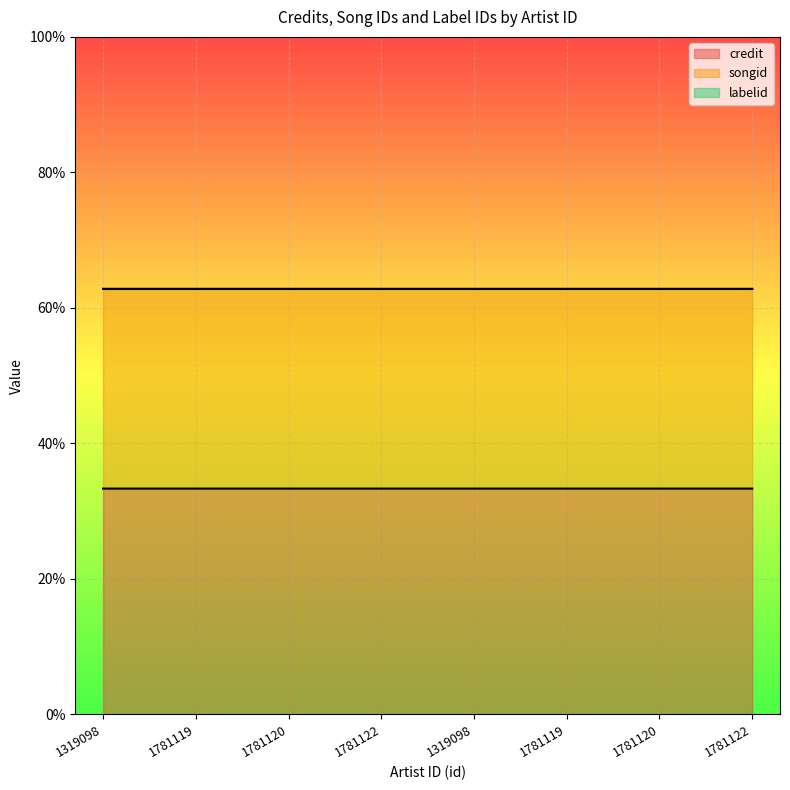

Which series has the largest range (max minus min)?

songid